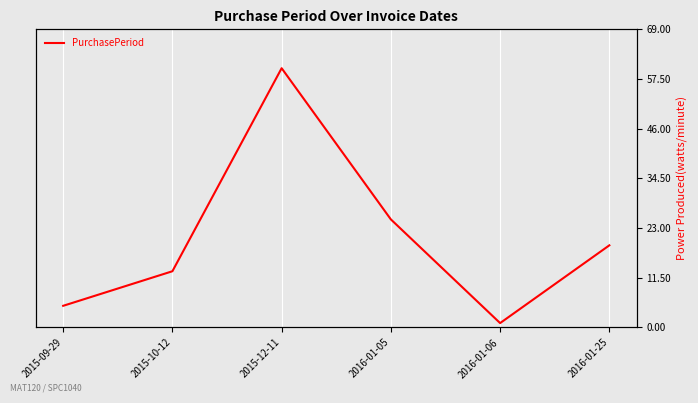

What is the value of the 5th point from the left?

1